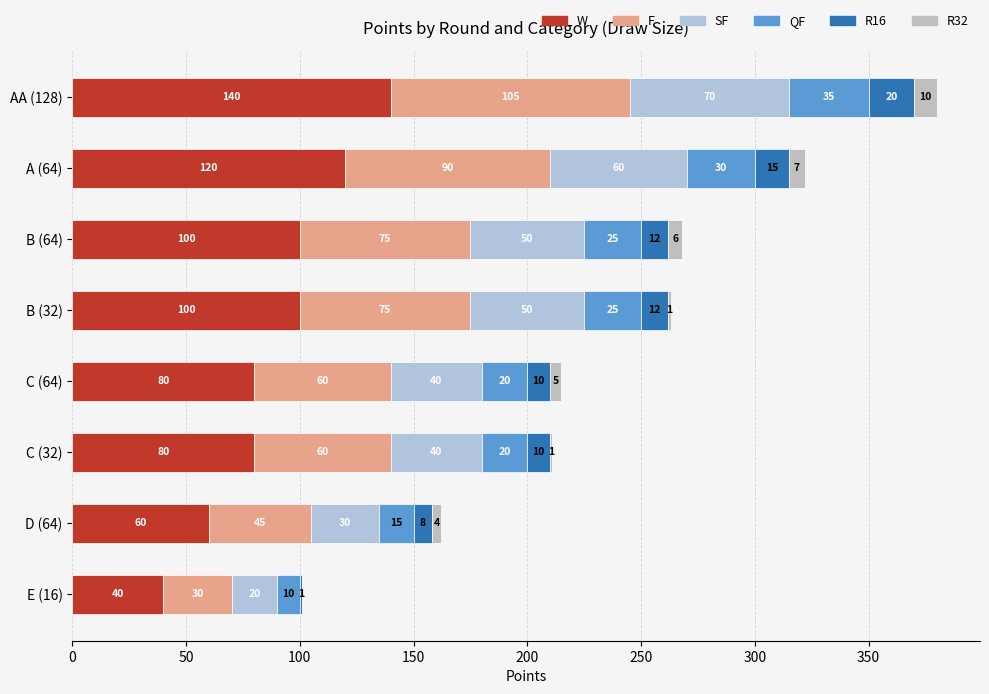

Reading left to right, list all the values displayed in this chart.

W: 140	120	100	100	80	80	60	40
F: 105	90	75	75	60	60	45	30
SF: 70	60	50	50	40	40	30	20
QF: 35	30	25	25	20	20	15	10
R16: 20	15	12	12	10	10	8	1
R32: 10	7	6	1	5	1	4	0